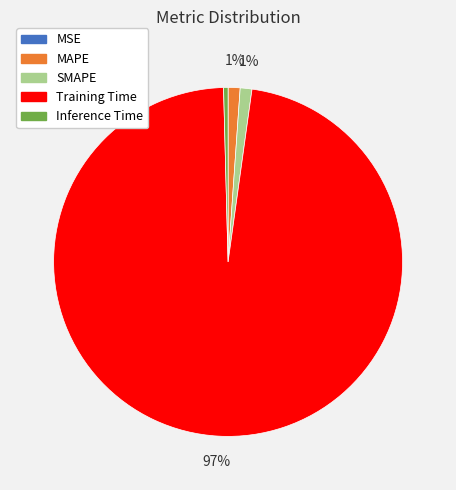

Is there any slice that represents more than half of the pie?

Yes